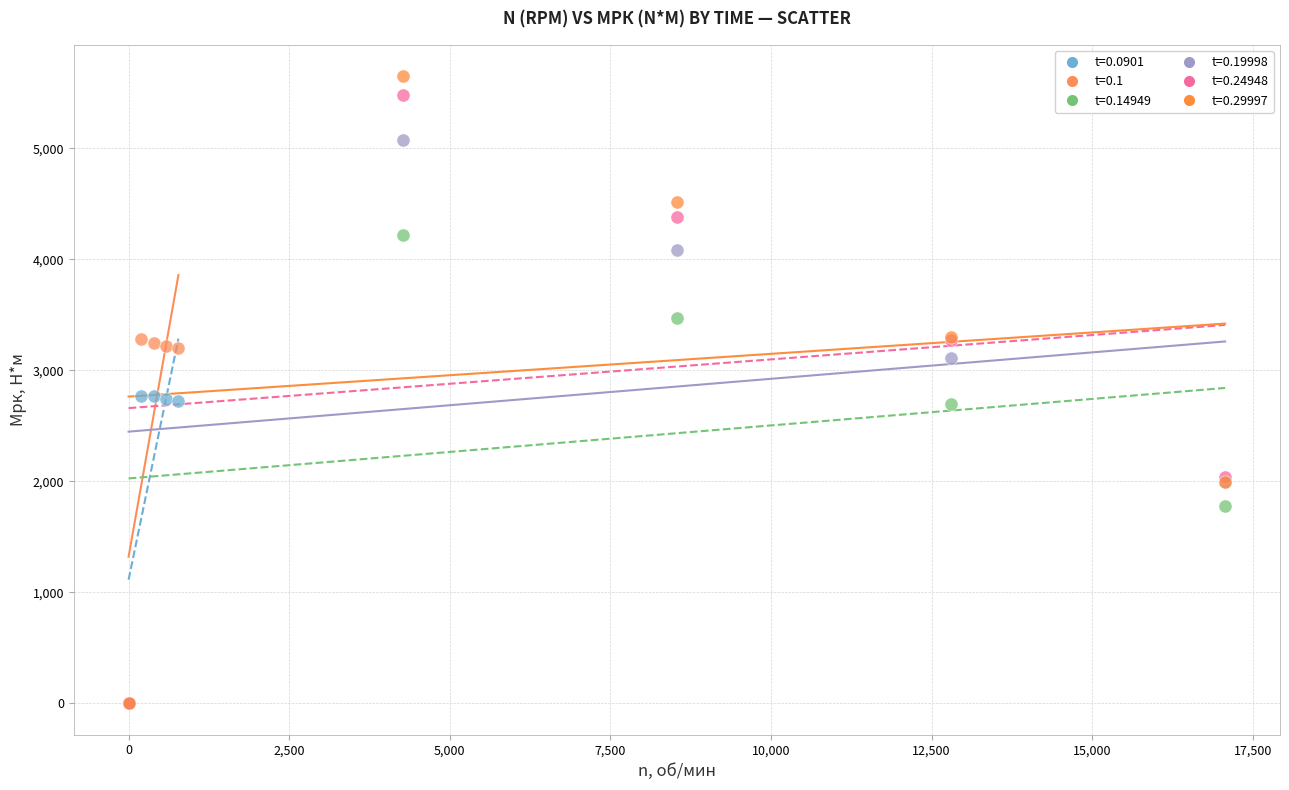

Which series has the largest Y range (max minus min)?

t=0.29997